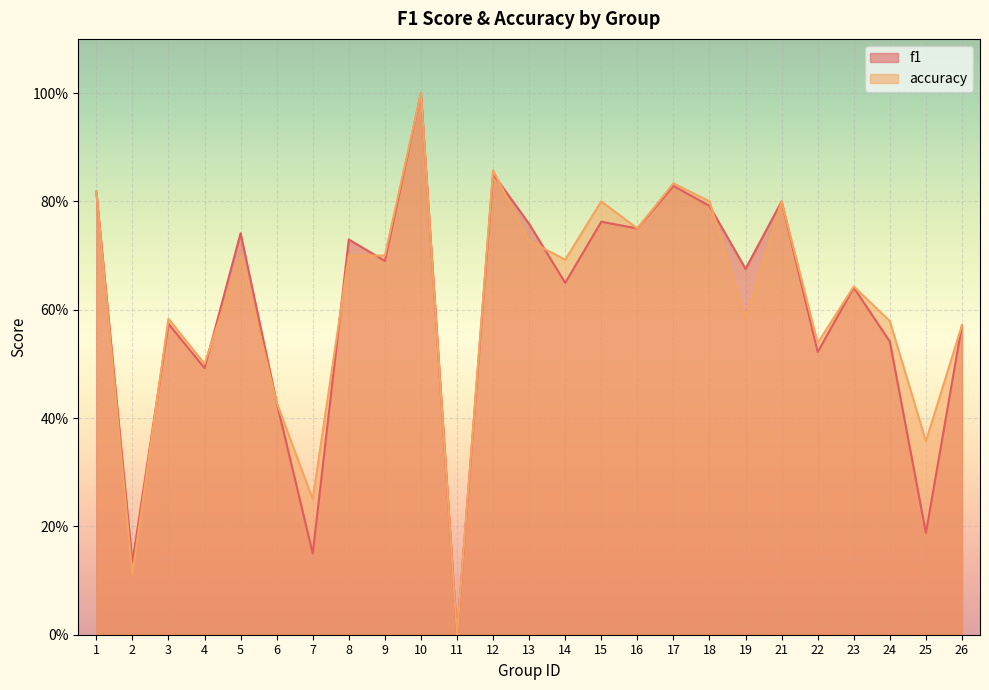

Reading left to right, list all the values displayed in this chart.

f1: 1=0.8	2=0.1	3=0.6	4=0.5	5=0.7	6=0.4	7=0.2	8=0.7	9=0.7	10=1.0	11=0.0	12=0.9	13=0.8	14=0.6	15=0.8	16=0.8	17=0.8	18=0.8	19=0.7	21=0.8	22=0.5	23=0.6	24=0.5	25=0.2	26=0.6
accuracy: 1=0.8	2=0.1	3=0.6	4=0.5	5=0.7	6=0.4	7=0.2	8=0.7	9=0.7	10=1.0	11=0.0	12=0.9	13=0.7	14=0.7	15=0.8	16=0.8	17=0.8	18=0.8	19=0.6	21=0.8	22=0.5	23=0.6	24=0.6	25=0.4	26=0.6